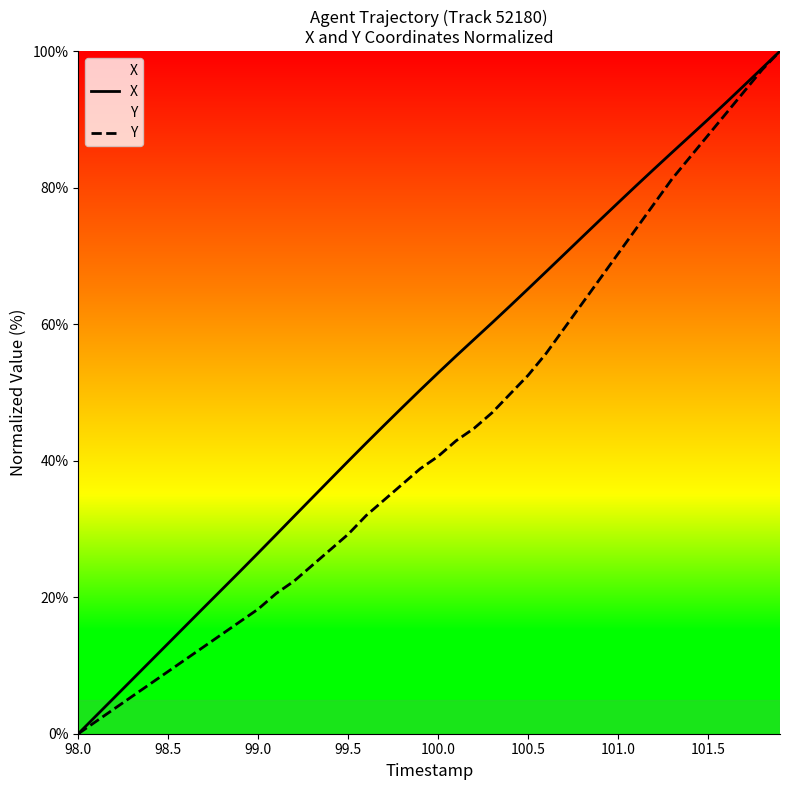

Rank the series by their average value, from highest to lowest.

X, Y